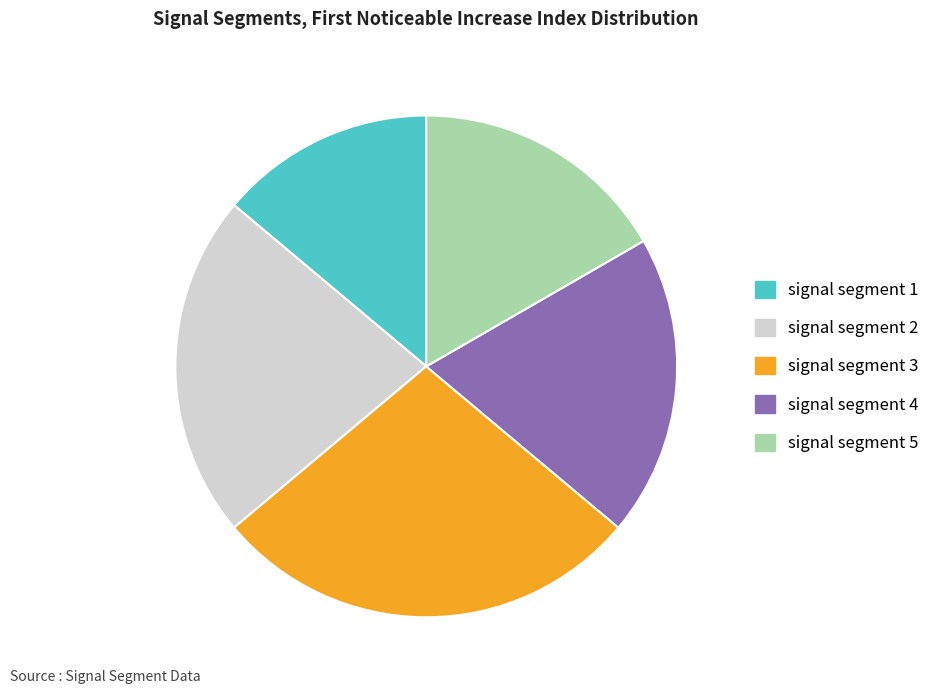

Rank the categories by value from lowest to highest.

signal segment 1, signal segment 5, signal segment 4, signal segment 2, signal segment 3